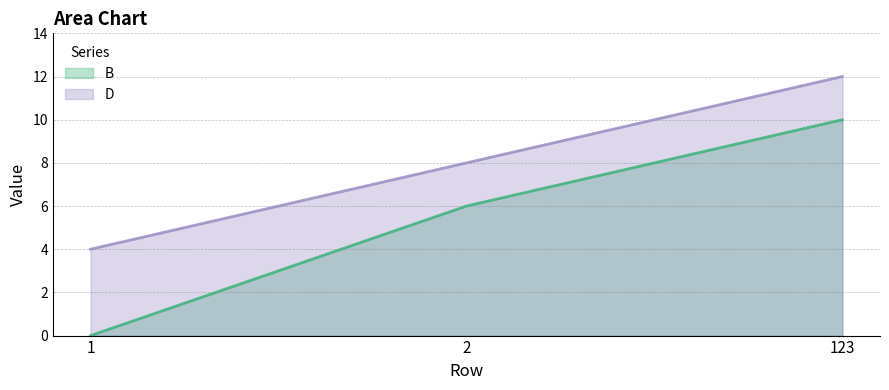

At which category does the chart reach its peak across all series?

123